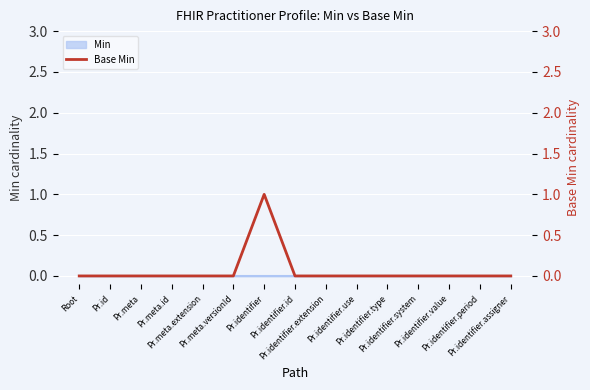

How many values are between 0 and 1?

15